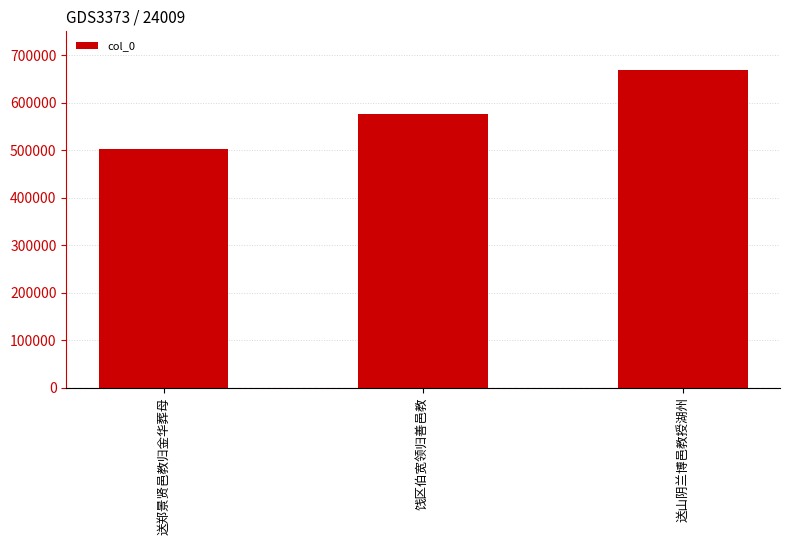

Where is the data nearest to the value 585457?

饯区伯宽领归善邑教